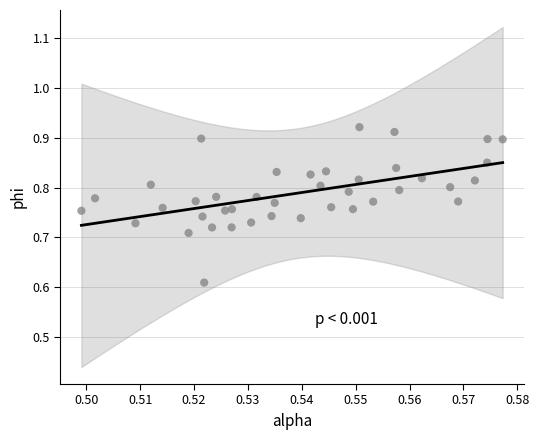

What is the range of Y values (max minus min)?

0.3